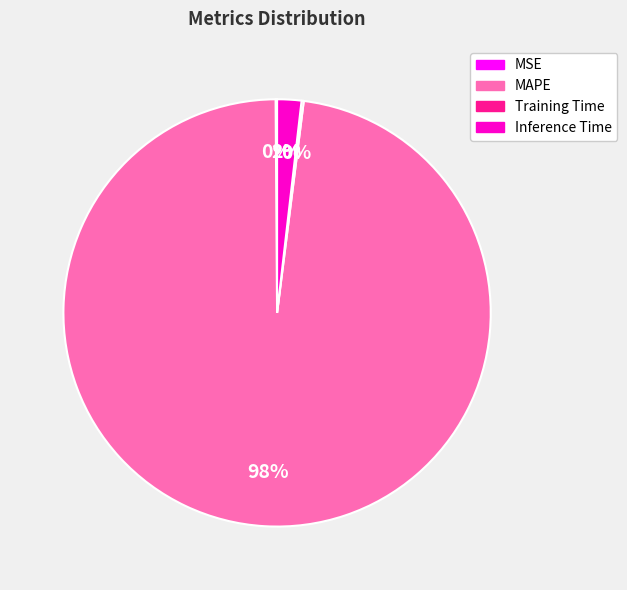

Is the sum of Inference Time and MAPE greater than half?

Yes